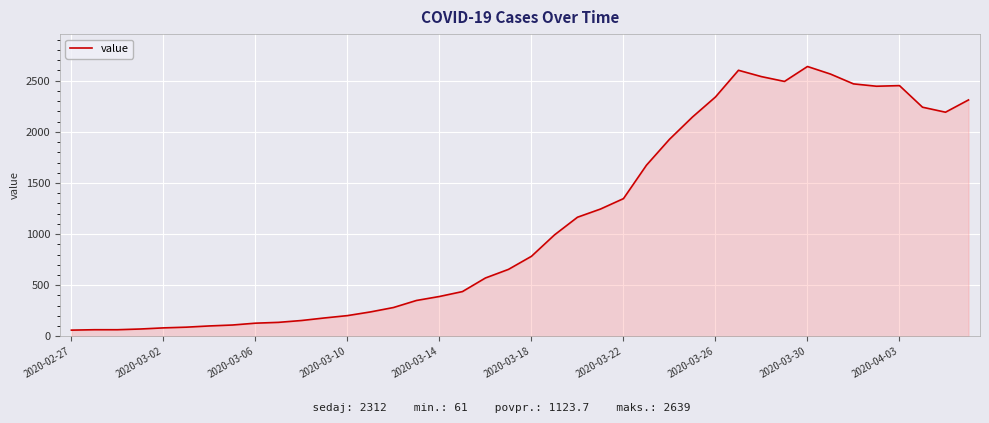

What is the difference between the maximum and minimum values?

2578